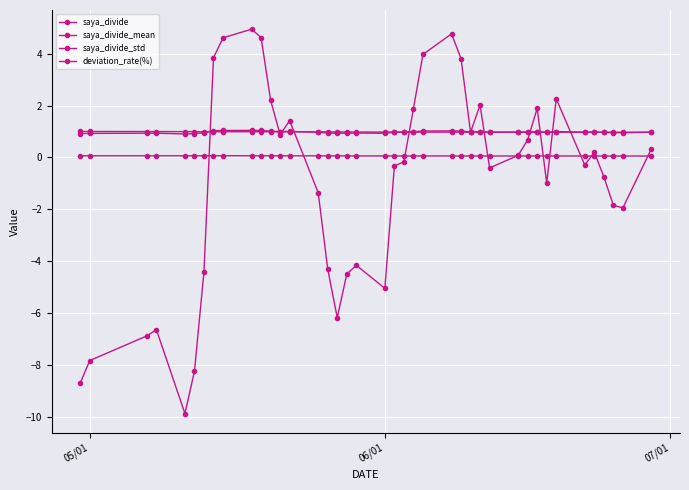

How many series are shown in this chart?

4